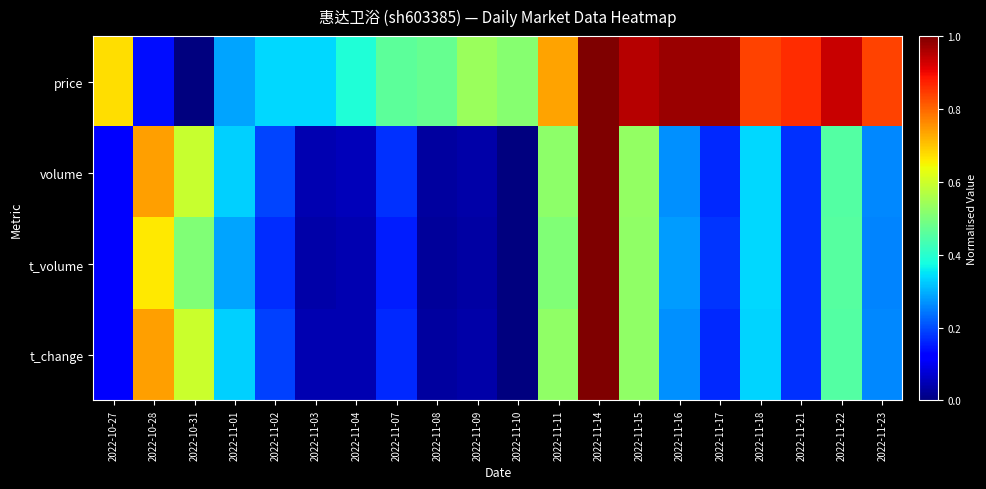

Reading left to right, what are all the values shown in this chart?

price: 2022-10-27=0.7	2022-10-28=0.1	2022-10-31=0.0	2022-11-01=0.3	2022-11-02=0.3	2022-11-03=0.3	2022-11-04=0.4	2022-11-07=0.5	2022-11-08=0.5	2022-11-09=0.5	2022-11-10=0.5	2022-11-11=0.7	2022-11-14=1.0	2022-11-15=0.9	2022-11-16=1.0	2022-11-17=1.0	2022-11-18=0.8	2022-11-21=0.9	2022-11-22=0.9	2022-11-23=0.8
volume: 2022-10-27=0.1	2022-10-28=0.7	2022-10-31=0.6	2022-11-01=0.3	2022-11-02=0.2	2022-11-03=0.0	2022-11-04=0.1	2022-11-07=0.2	2022-11-08=0.0	2022-11-09=0.0	2022-11-10=0.0	2022-11-11=0.5	2022-11-14=1.0	2022-11-15=0.5	2022-11-16=0.3	2022-11-17=0.2	2022-11-18=0.3	2022-11-21=0.2	2022-11-22=0.5	2022-11-23=0.3
t_volume: 2022-10-27=0.1	2022-10-28=0.7	2022-10-31=0.5	2022-11-01=0.3	2022-11-02=0.2	2022-11-03=0.0	2022-11-04=0.0	2022-11-07=0.2	2022-11-08=0.0	2022-11-09=0.0	2022-11-10=0.0	2022-11-11=0.5	2022-11-14=1.0	2022-11-15=0.5	2022-11-16=0.3	2022-11-17=0.2	2022-11-18=0.3	2022-11-21=0.2	2022-11-22=0.5	2022-11-23=0.3
t_change: 2022-10-27=0.1	2022-10-28=0.7	2022-10-31=0.6	2022-11-01=0.3	2022-11-02=0.2	2022-11-03=0.0	2022-11-04=0.0	2022-11-07=0.2	2022-11-08=0.0	2022-11-09=0.0	2022-11-10=0.0	2022-11-11=0.5	2022-11-14=1.0	2022-11-15=0.5	2022-11-16=0.3	2022-11-17=0.2	2022-11-18=0.3	2022-11-21=0.2	2022-11-22=0.5	2022-11-23=0.3